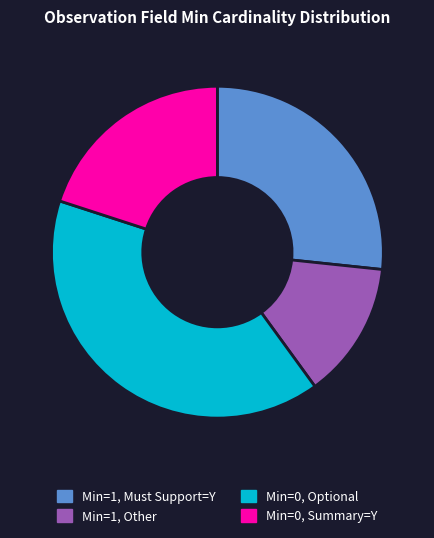

Does Min=0, Optional account for over 50% of the chart?

No